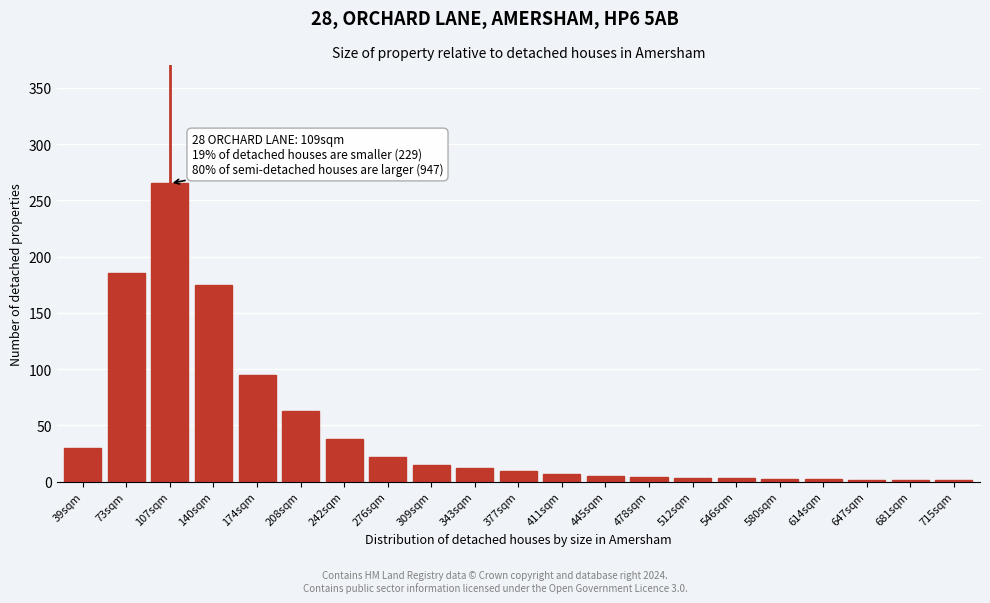

What is the sum of all values?

938